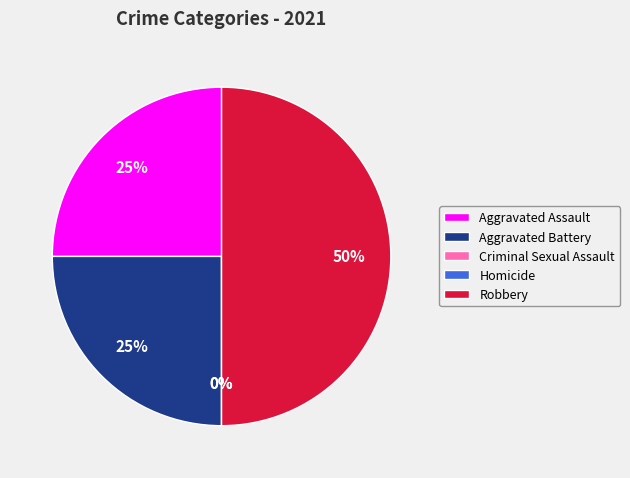

Approximately how many times larger is the value at Aggravated Battery compared to Aggravated Assault?

1.0